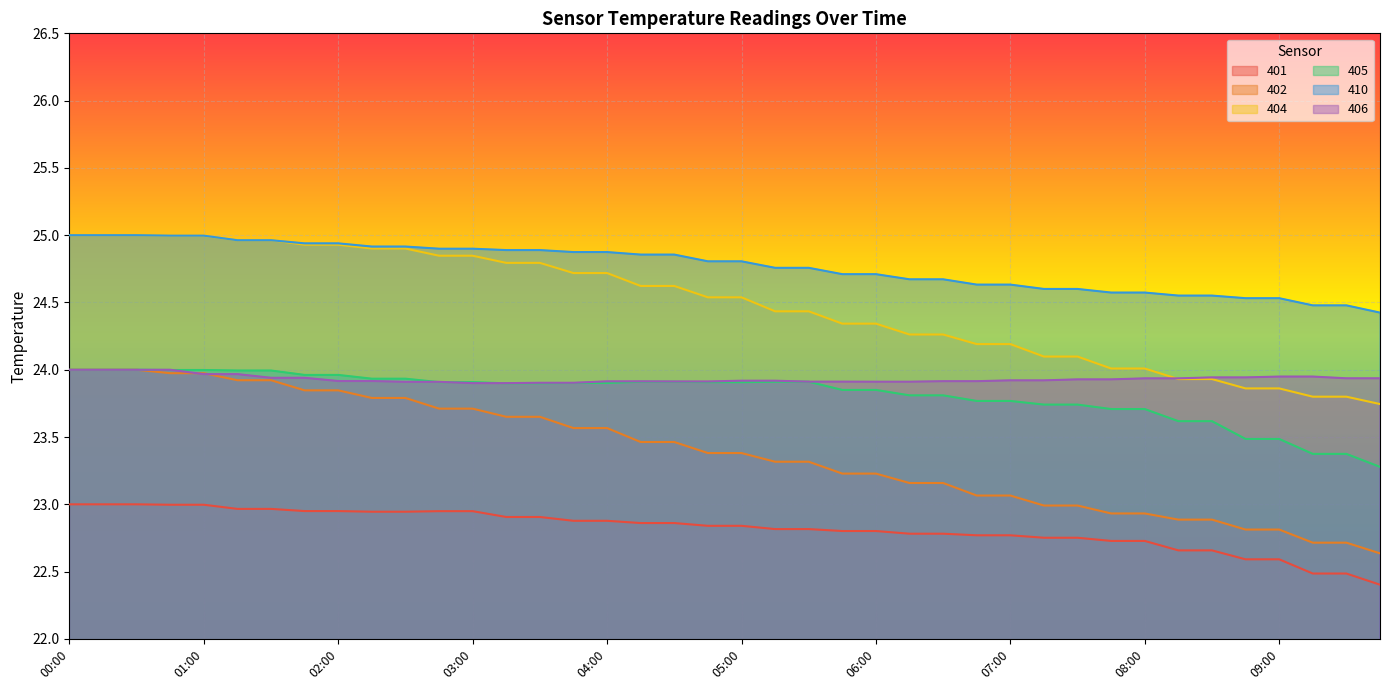

How many lines are shown in the chart?

6